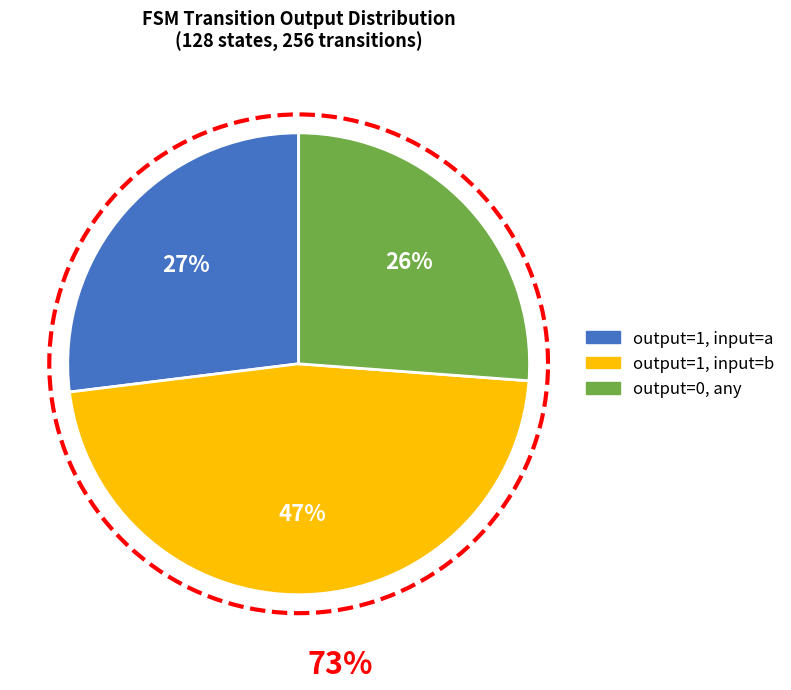

Count the number of slices in the pie.

3